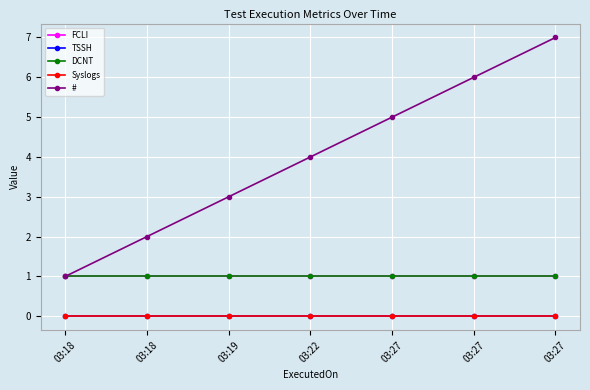

What is the value of the FCLI point at the 5th from the left?

1